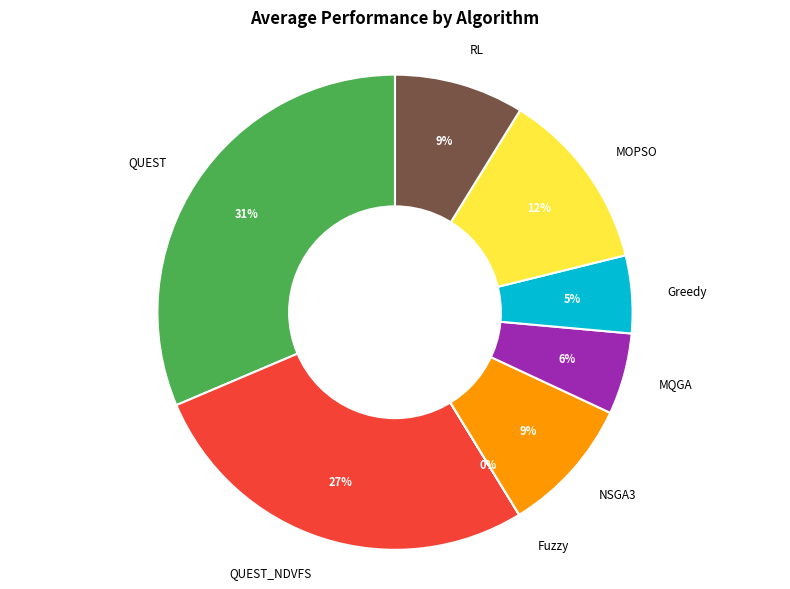

What is the ratio of the value at NSGA3 to the value at QUEST?

0.3